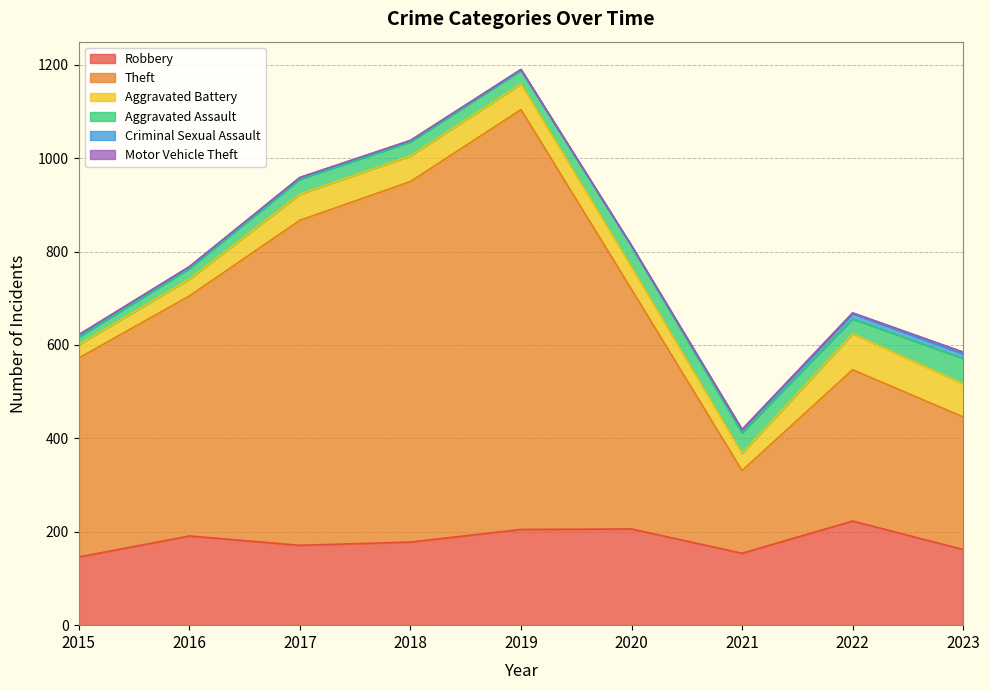

Between 2018 and 2019, which is larger?

2019